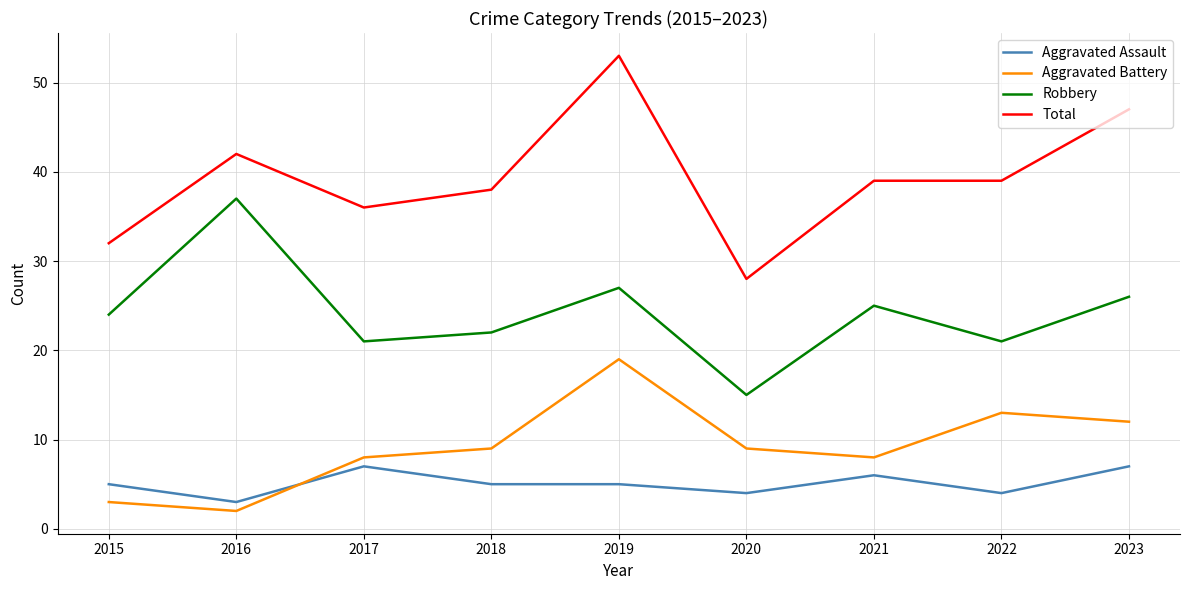

At how many categories does at least one series exceed 7?

9